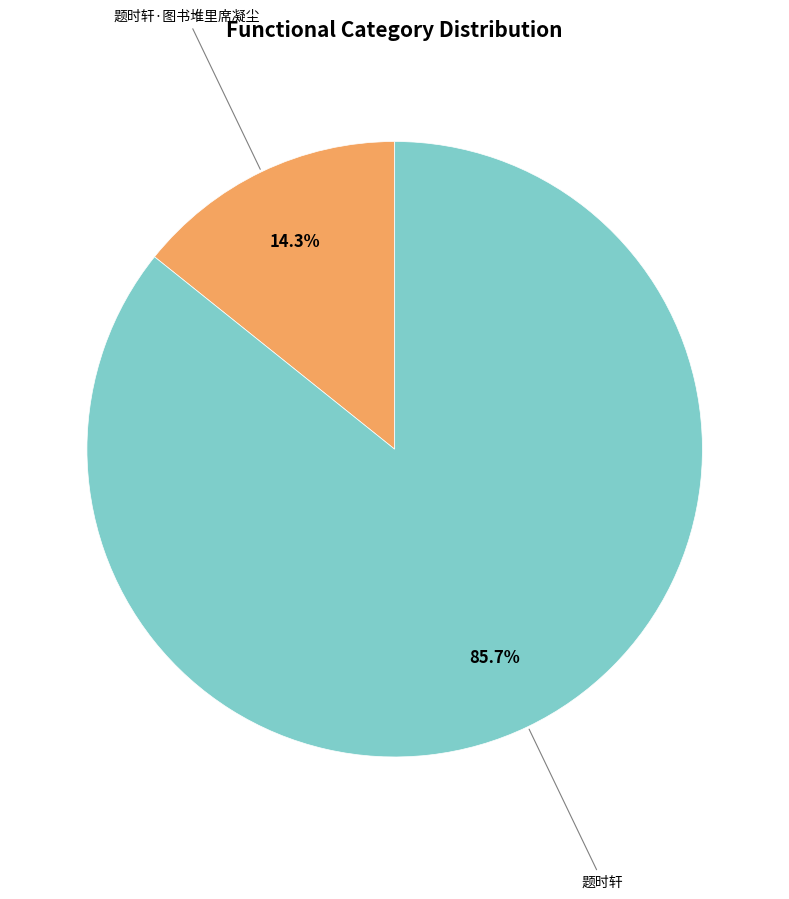

Is there a majority slice in this chart?

Yes